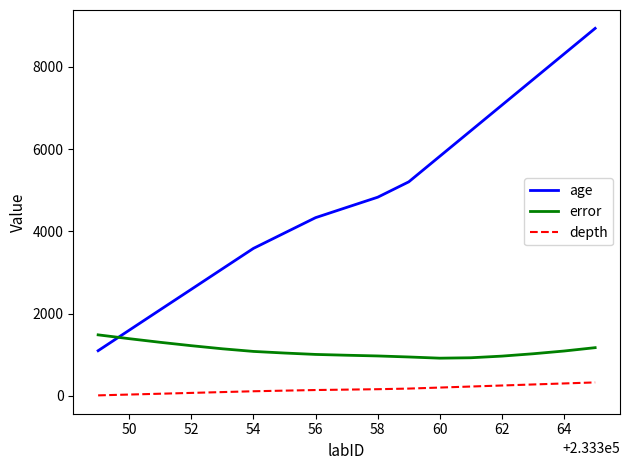

Which series has the largest total across all categories?

age